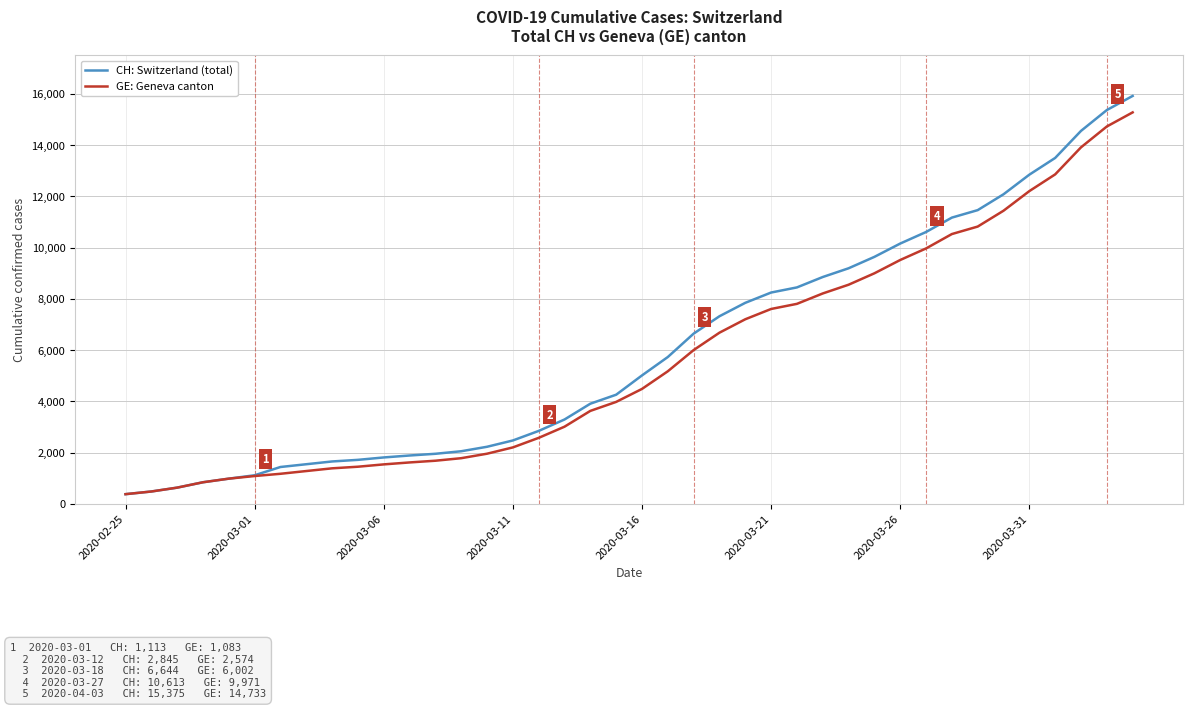

What is the average value of the CH: Switzerland (total) series?

6053